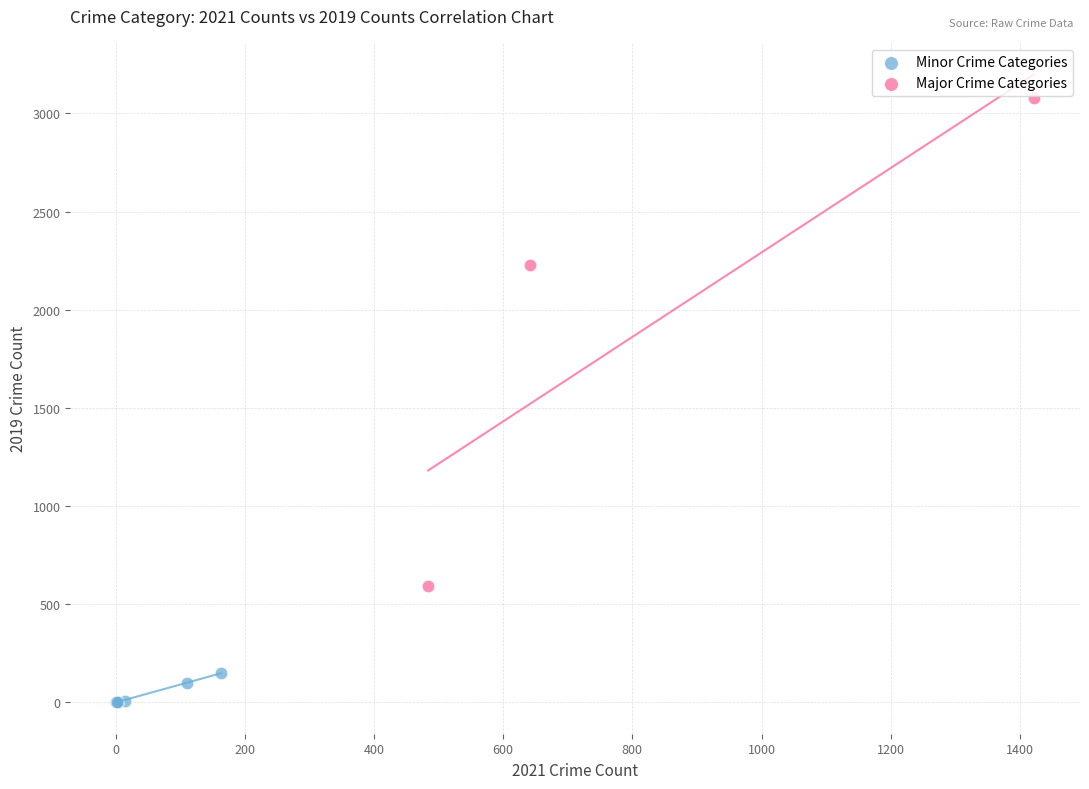

Which series reaches the maximum Y coordinate?

Major Crime Categories